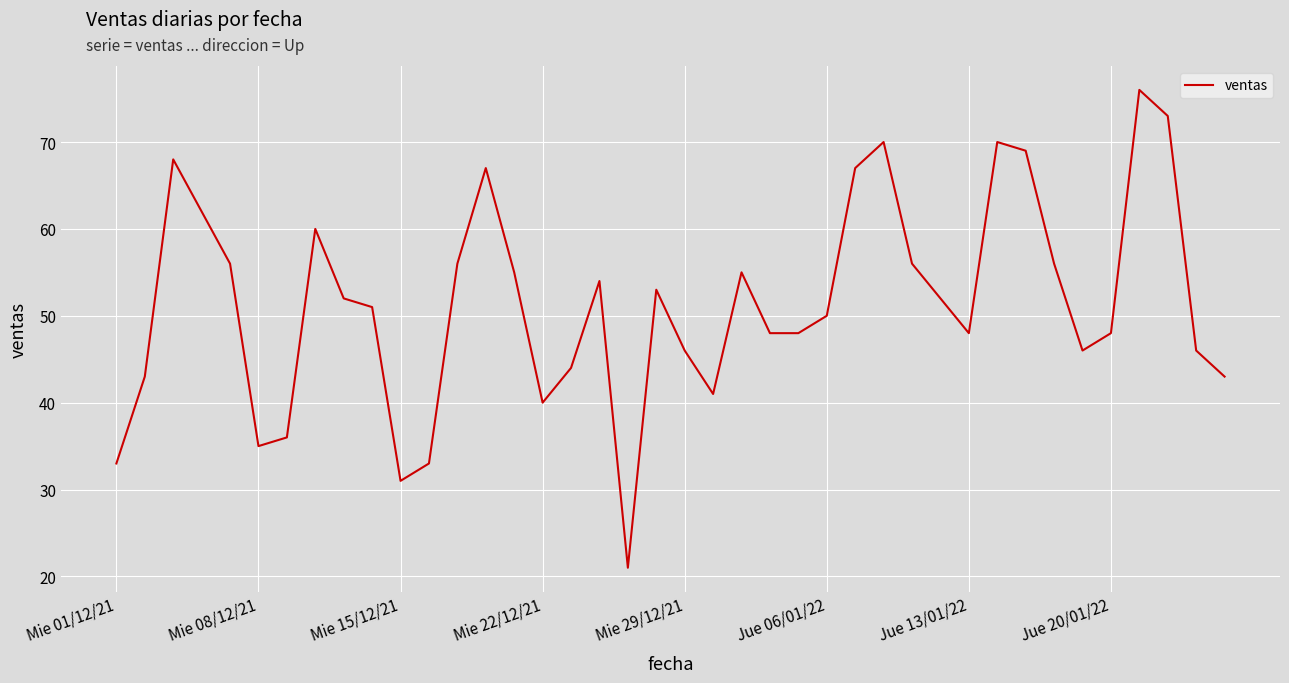

What is the minimum value shown in the chart?

21